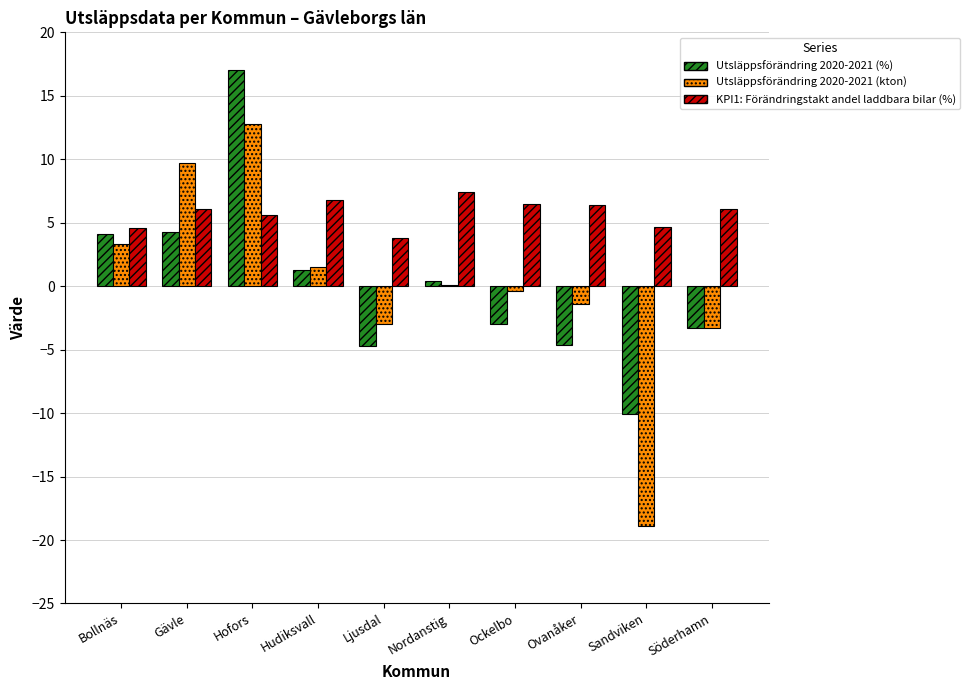

How many distinct data groups are displayed?

3